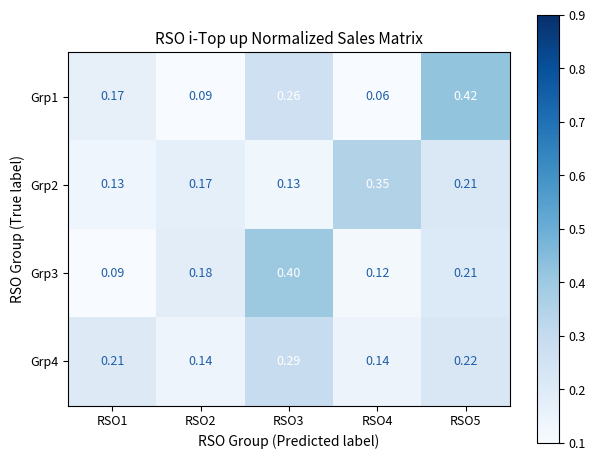

Reading right to left, transcribe all the data shown in this chart.

Grp1: RSO5=0.4	RSO4=0.1	RSO3=0.3	RSO2=0.1	RSO1=0.2
Grp2: RSO5=0.2	RSO4=0.3	RSO3=0.1	RSO2=0.2	RSO1=0.1
Grp3: RSO5=0.2	RSO4=0.1	RSO3=0.4	RSO2=0.2	RSO1=0.1
Grp4: RSO5=0.2	RSO4=0.1	RSO3=0.3	RSO2=0.1	RSO1=0.2